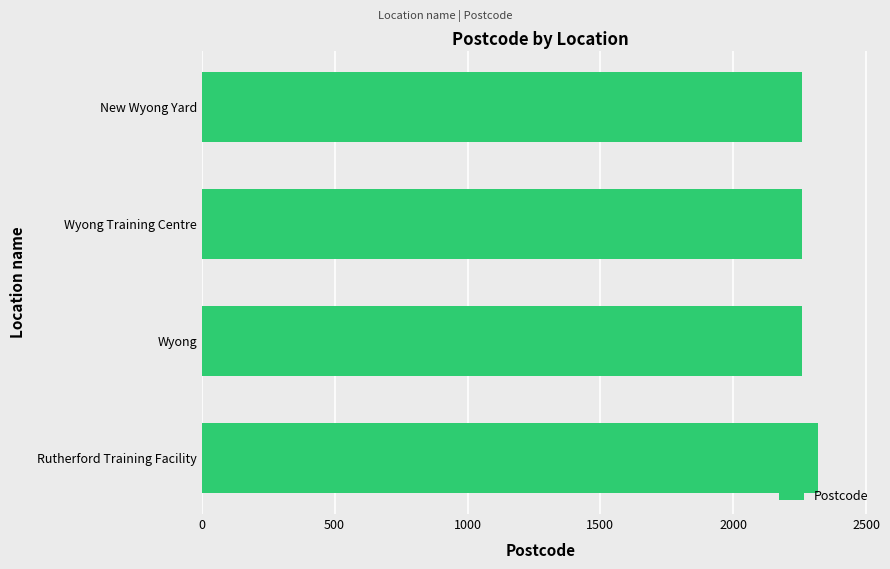

What is the average value?

2274